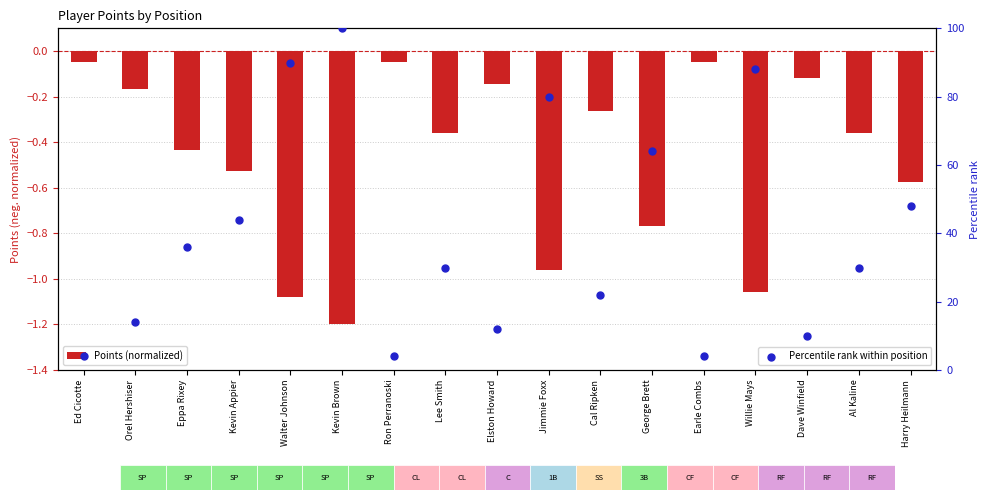

At which category is the sum across all series the highest?

Kevin Brown